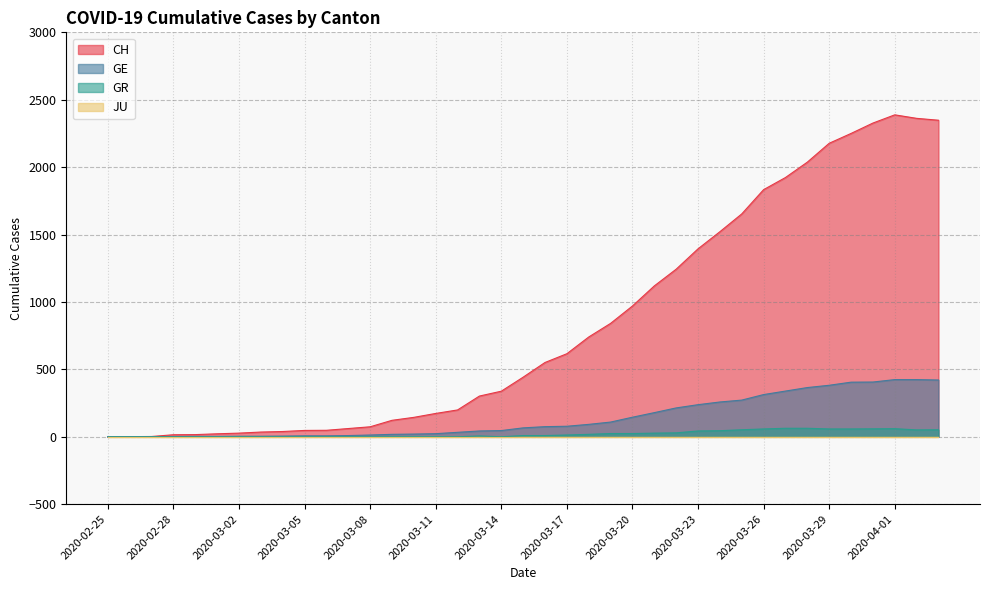

What is the label of the 28th point from the left?

2020-03-23